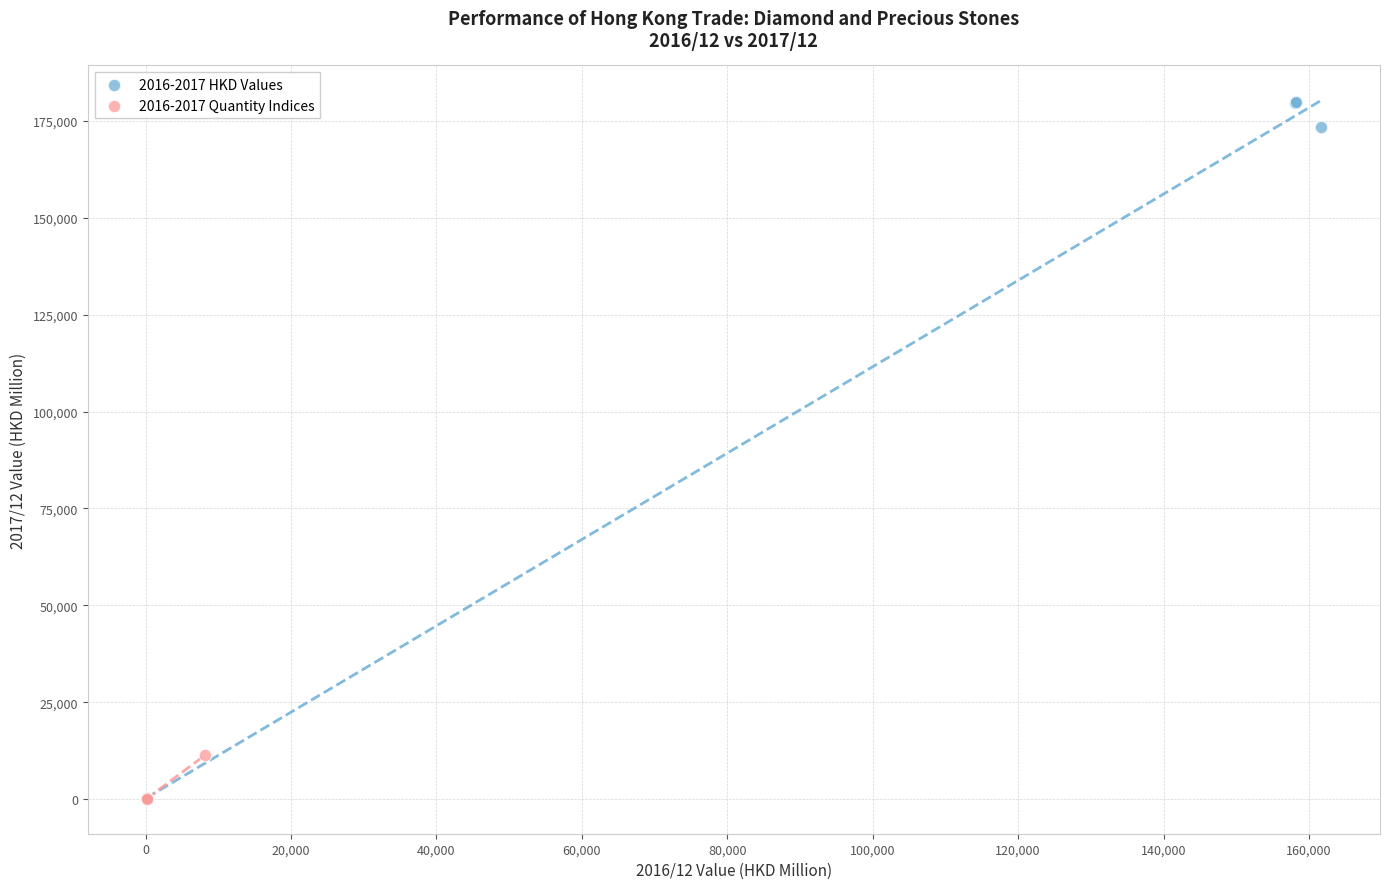

Which series contains the highest Y value?

2016-2017 HKD Values